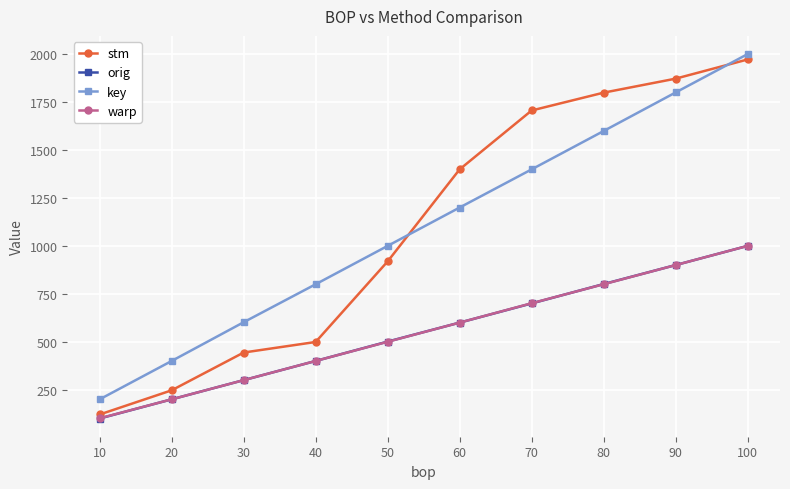

Which label corresponds to the largest value in the chart?

100